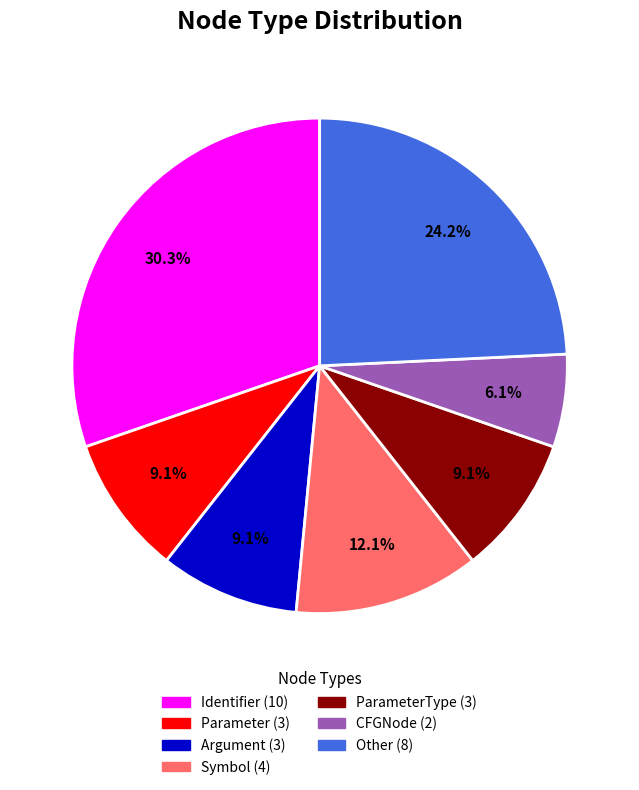

Does any single category account for the majority?

No